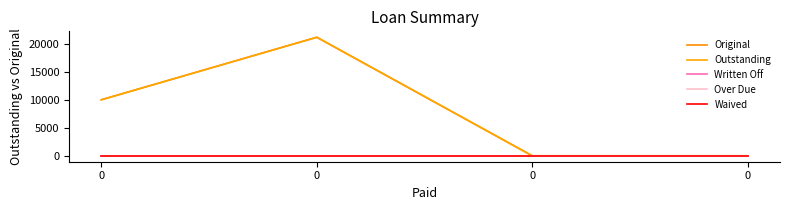

Which series has the largest total across all categories?

Original